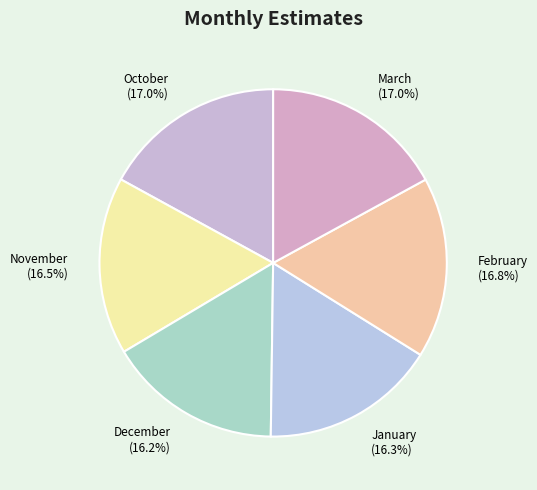

To the nearest percent, what is the difference between the largest and smallest slice percentages?

1%